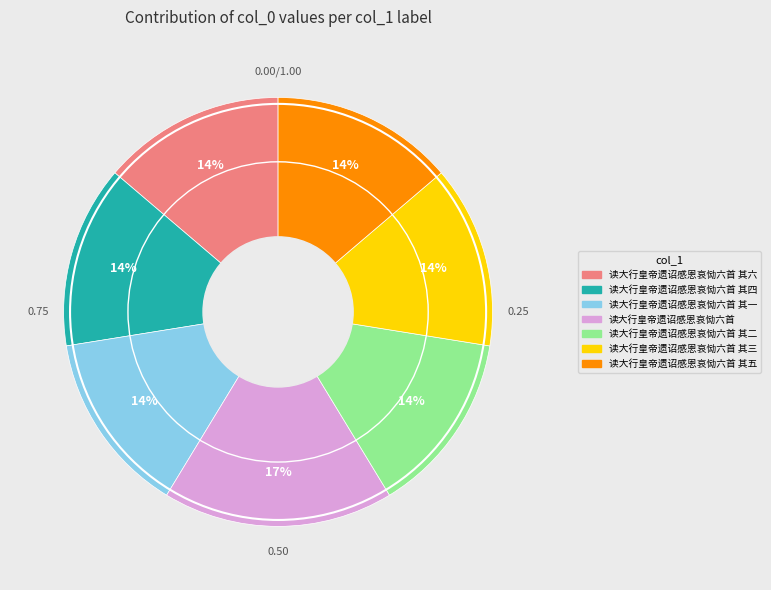

To the nearest percent, what is the average slice percentage?

14%